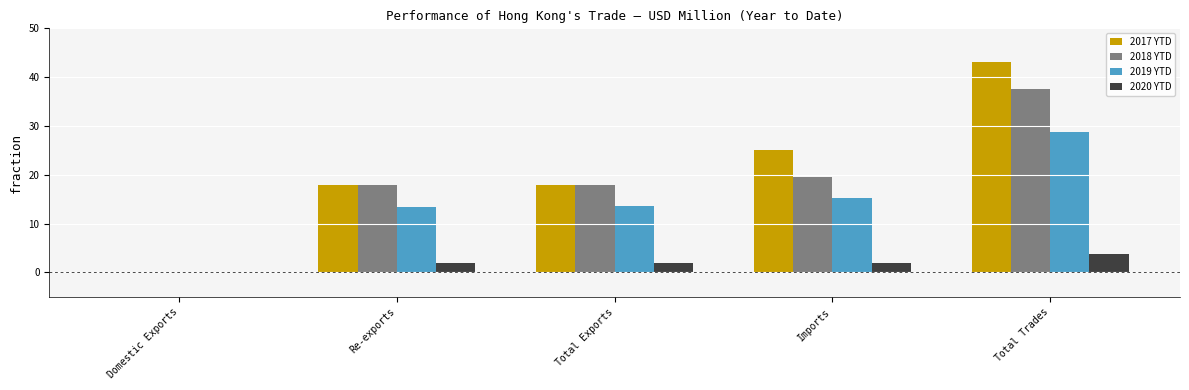

True or false: 2019 YTD has a value of 9.7 at Imports.

False